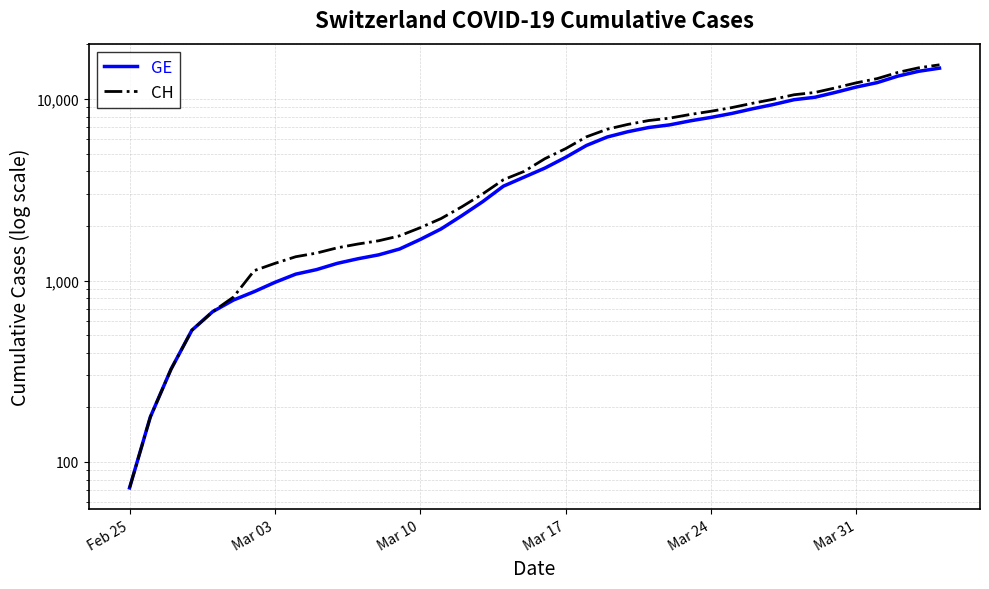

How many series are shown in this chart?

2